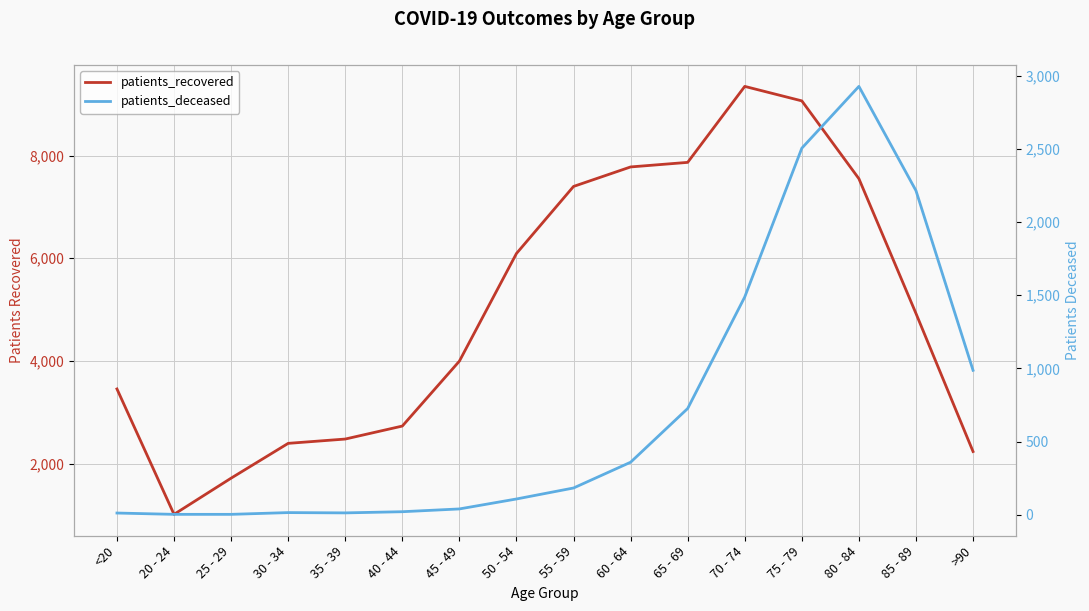

What value does the patients_deceased series have at 85 - 89, to the nearest 50?

2200